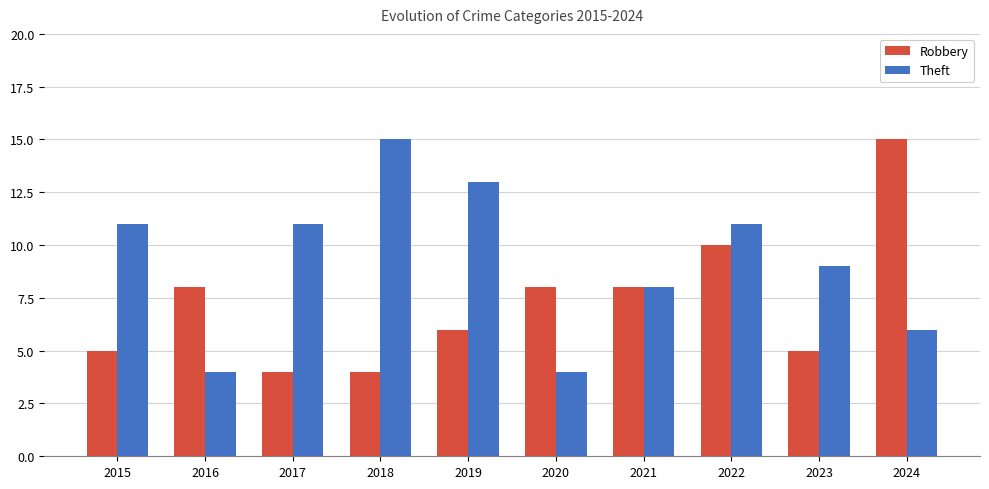

What is the spread (max minus min) of values at 2022?

1